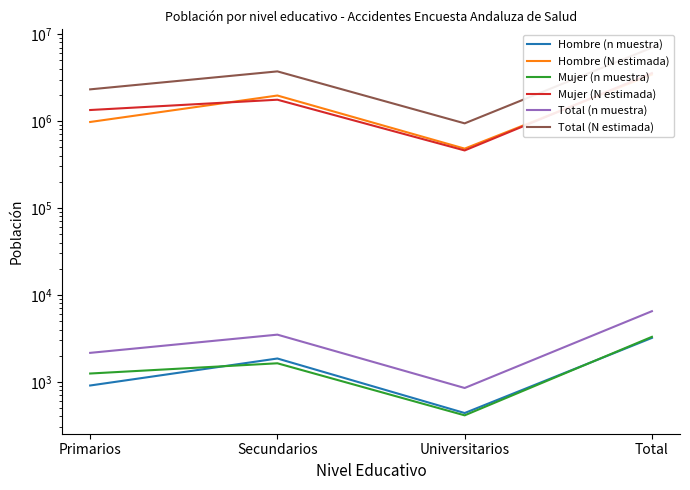

True or false: Hombre (N estimada) and Total (n muestra) cross at least once.

False